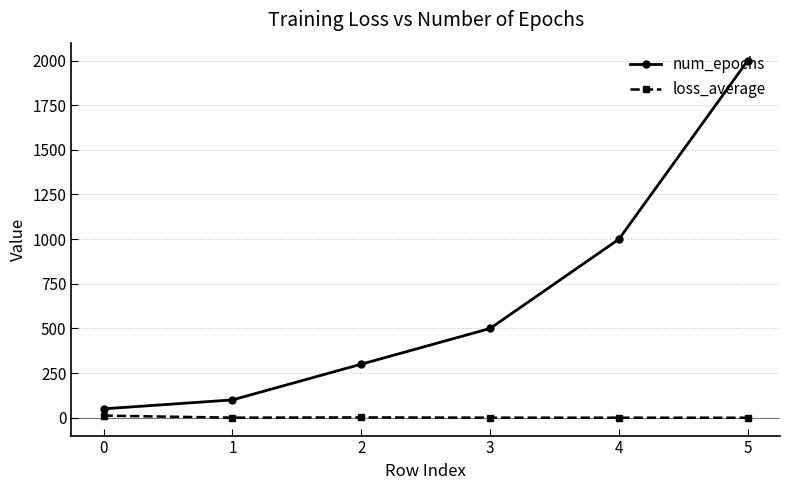

Is this an area chart (filled region under the line)?

No